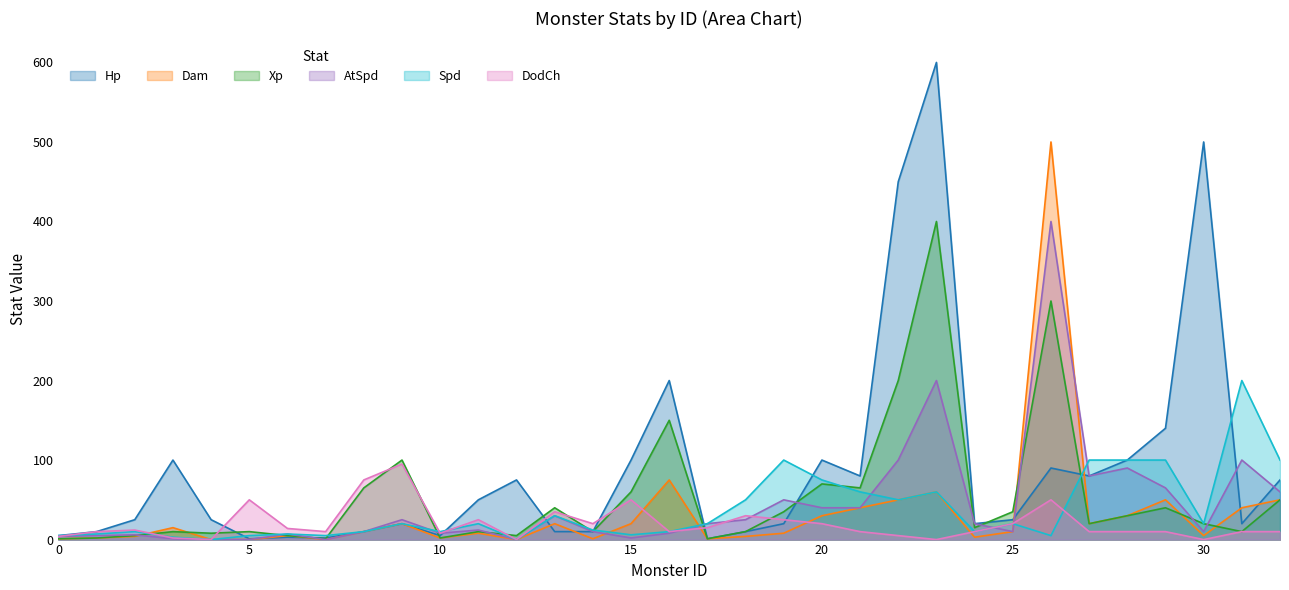

What are all the series names shown in the legend?

Hp, Dam, Xp, AtSpd, Spd, DodCh